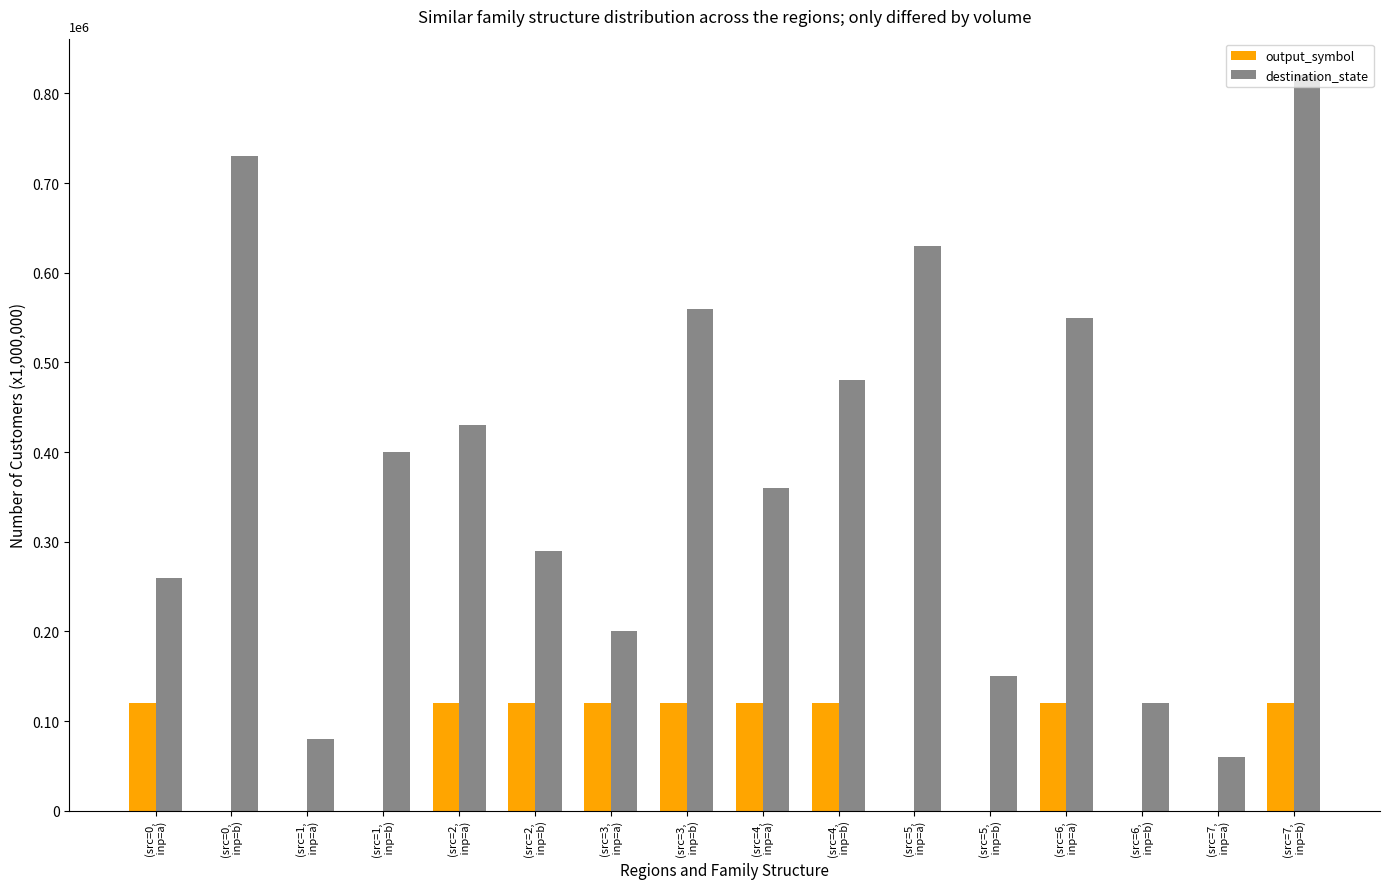

Does the chart contain stacked bars?

No